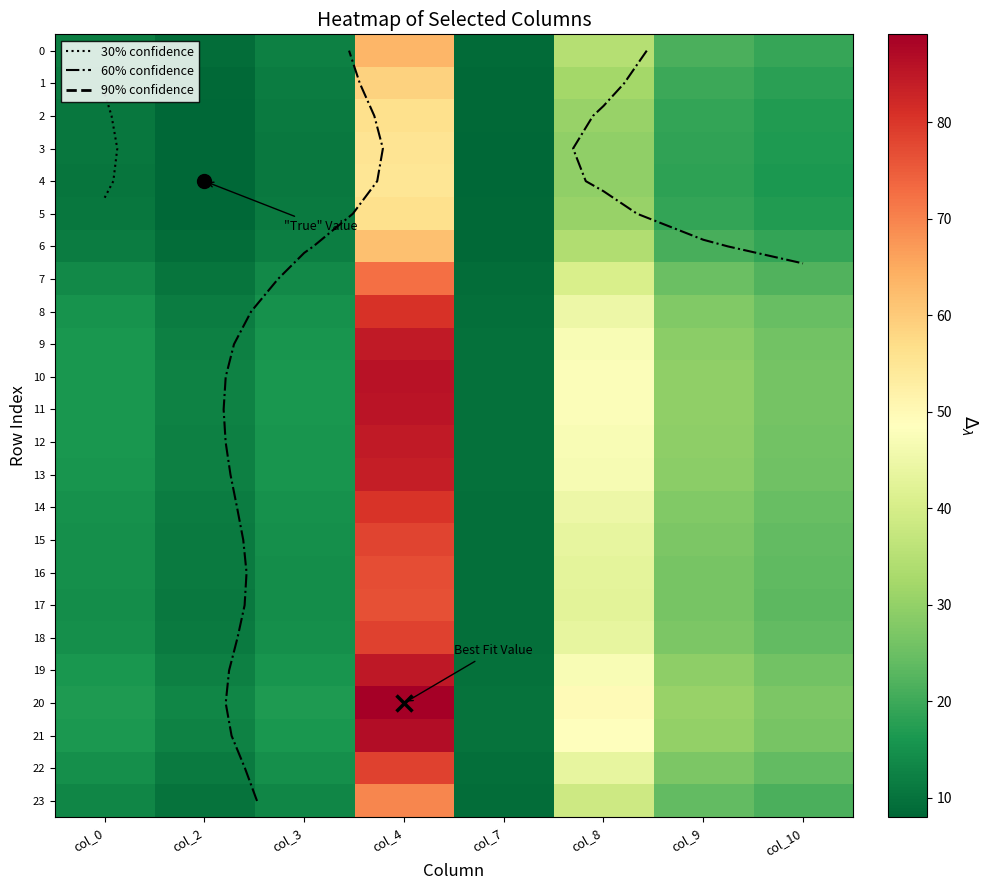

Is it true that 14 equals 24.6 at col_10?

True